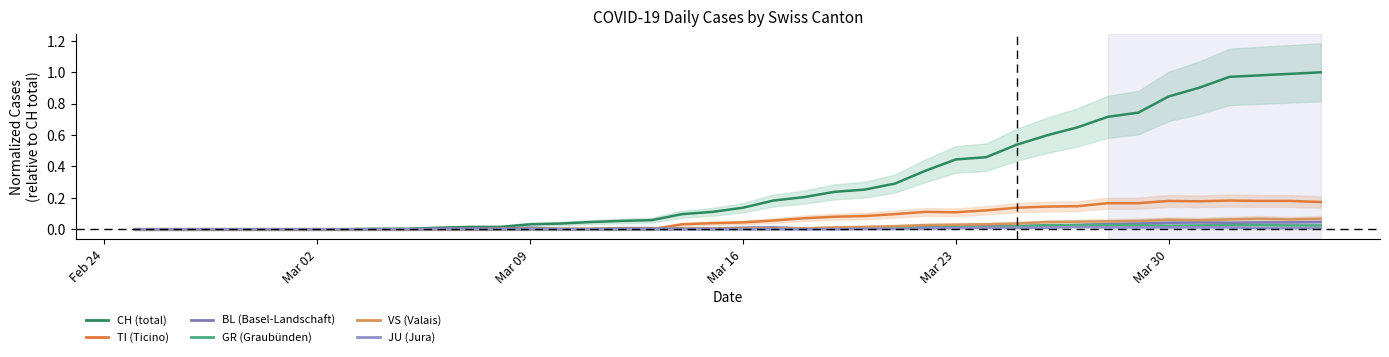

List the series in order of their peak value, highest first.

CH, TI, VS, BL, GR, JU